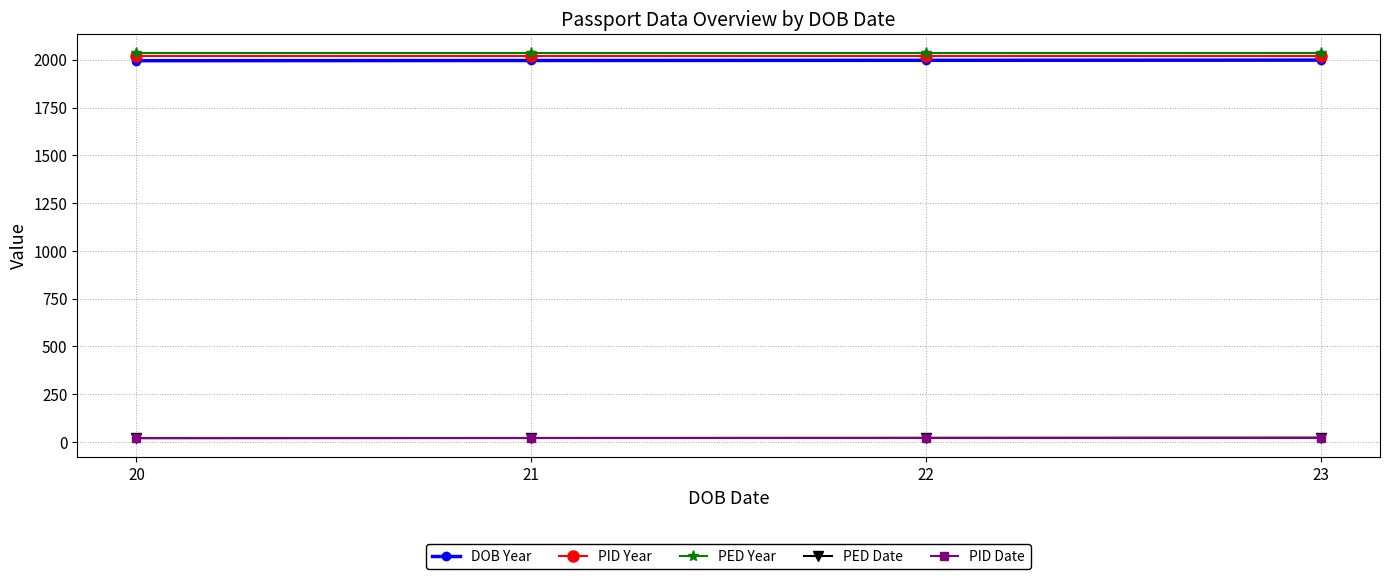

The value of PED Year at 22 is 570. True or false?

False